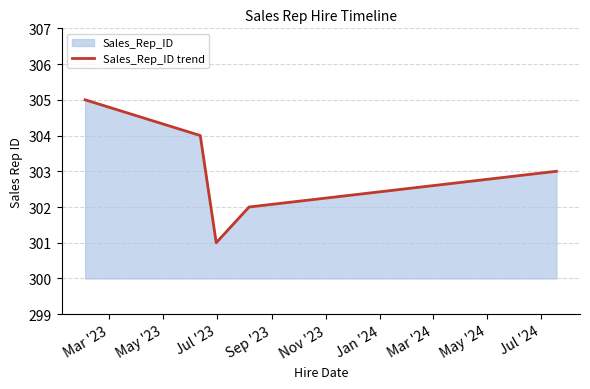

Reading left to right, transcribe all the data shown in this chart.

305	304	301	302	303